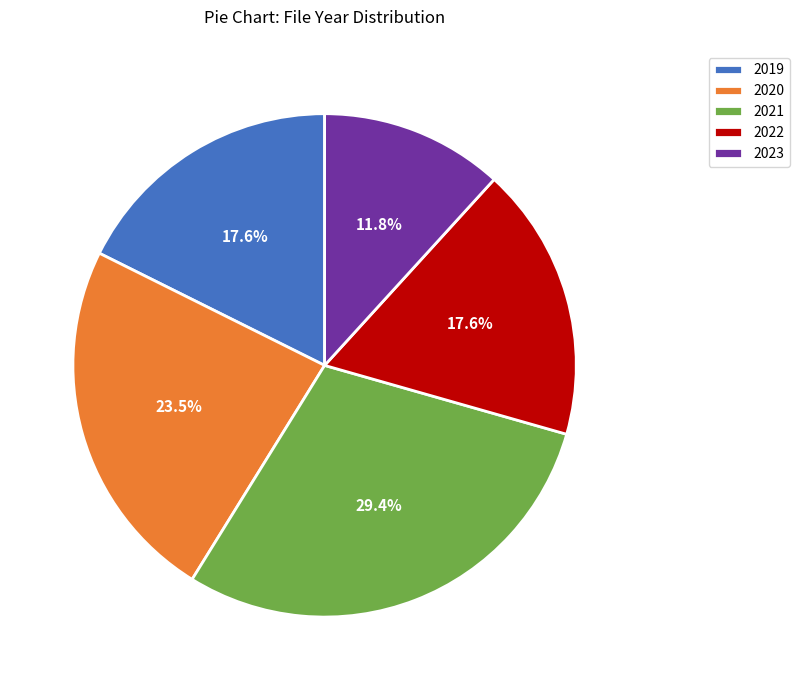

Combined, do 2019 and 2022 account for over 50%?

No